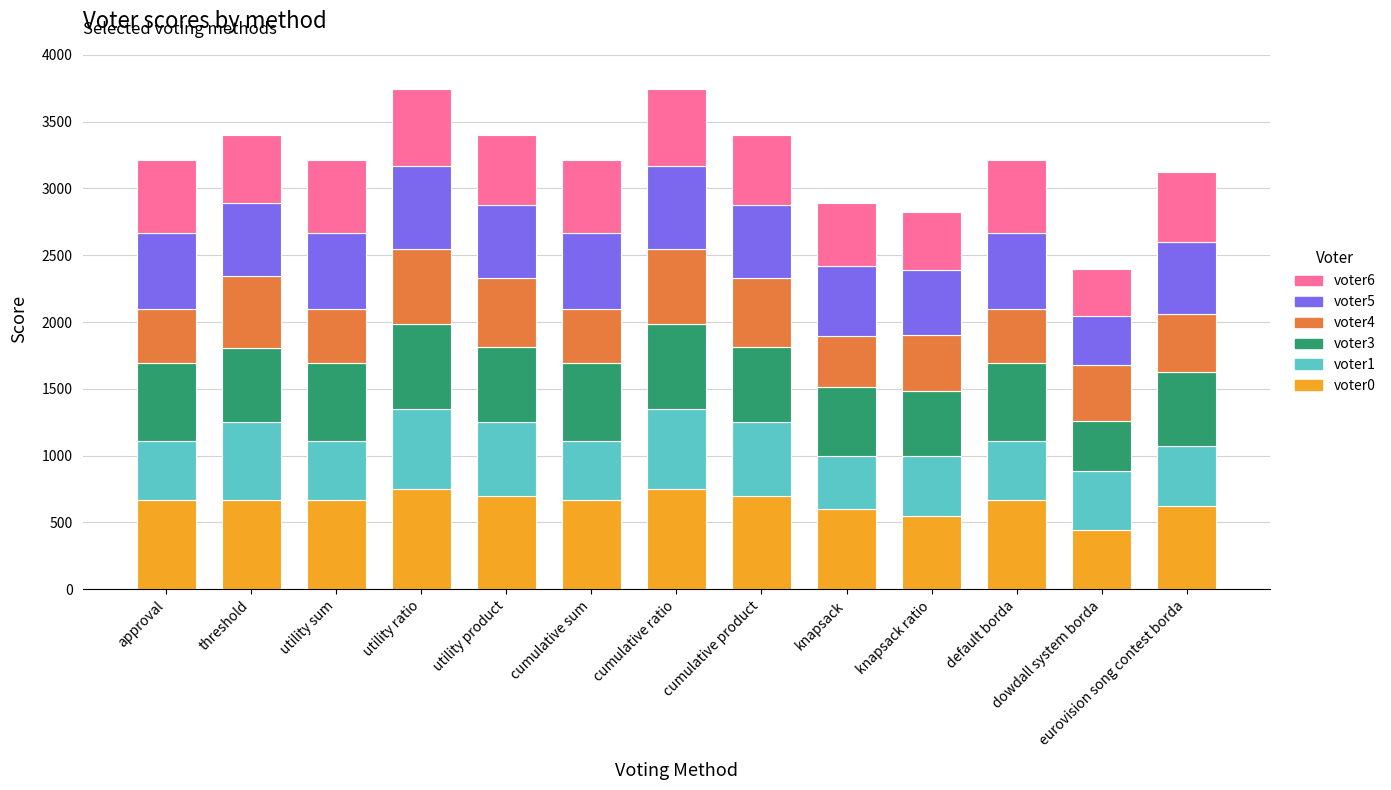

Count the number of data series in this chart.

6